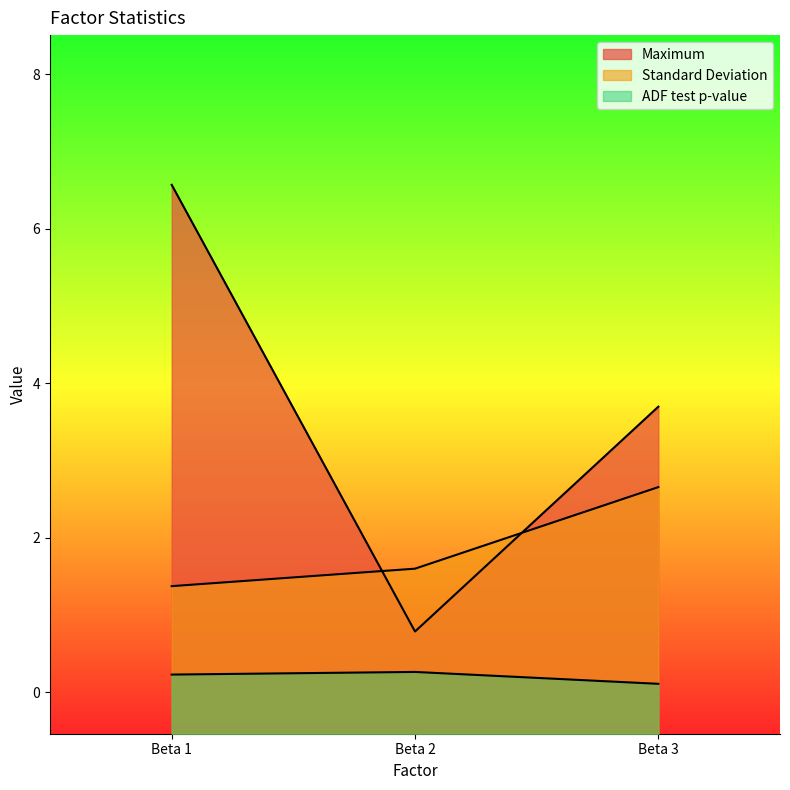

Is it true that Maximum equals 0.8 at Beta 2?

True